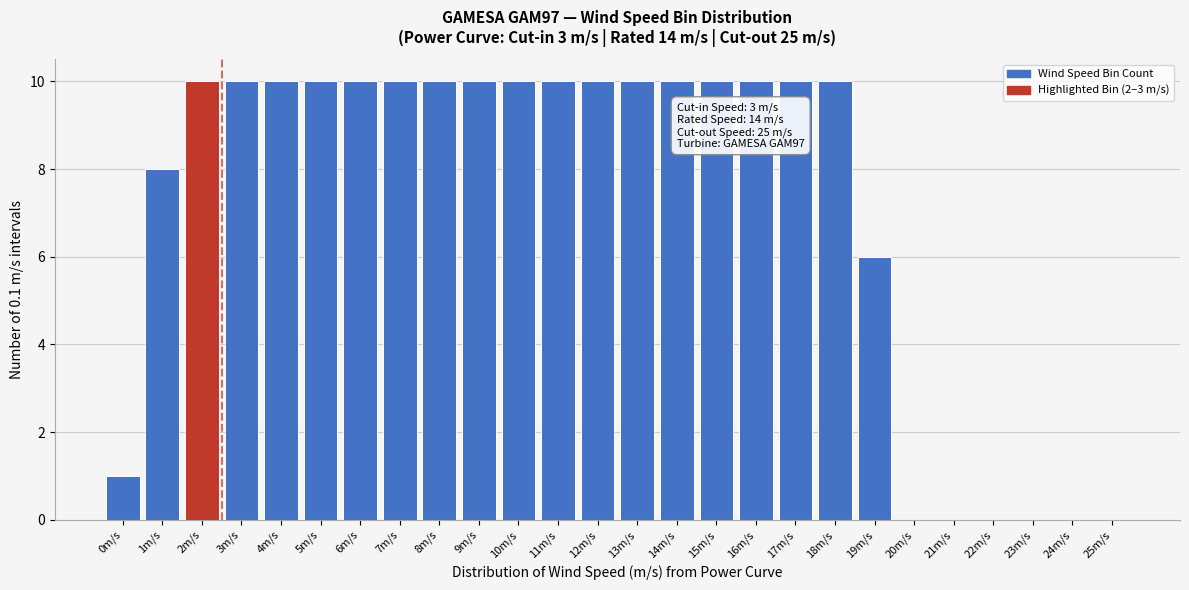

Reading right to left, list all the values displayed in this chart.

25m/s=0	24m/s=0	23m/s=0	22m/s=0	21m/s=0	20m/s=0	19m/s=6	18m/s=10	17m/s=10	16m/s=10	15m/s=10	14m/s=10	13m/s=10	12m/s=10	11m/s=10	10m/s=10	9m/s=10	8m/s=10	7m/s=10	6m/s=10	5m/s=10	4m/s=10	3m/s=10	2m/s=10	1m/s=8	0m/s=1